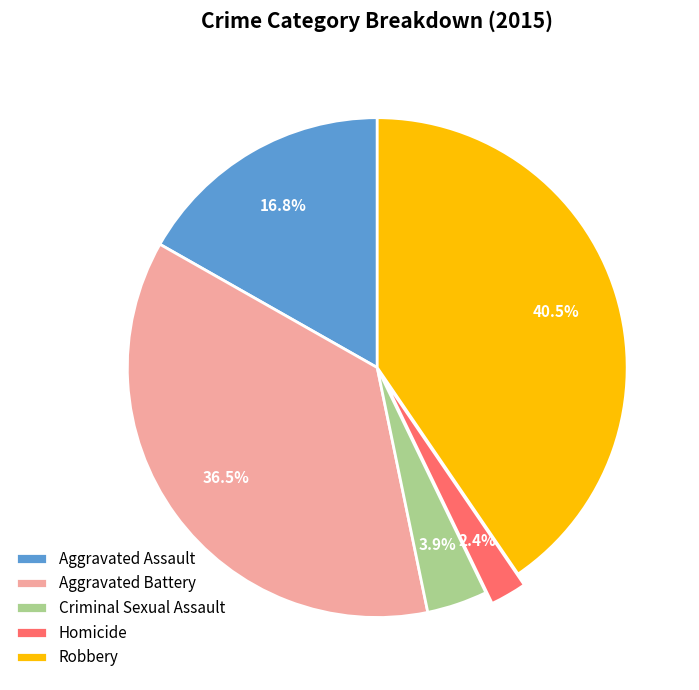

Which slice is the largest?

Robbery